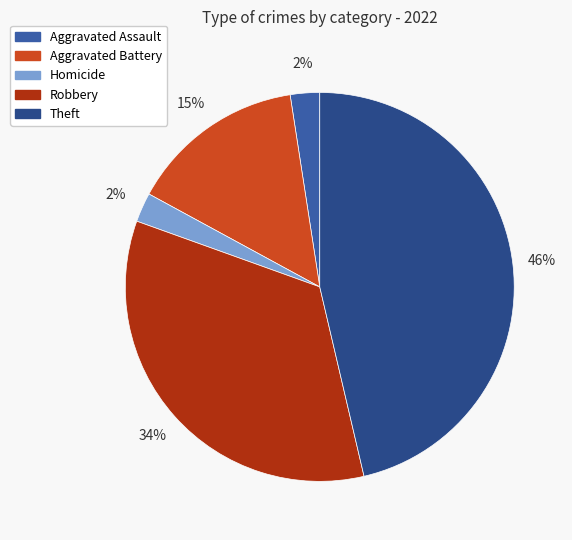

Count the number of slices in the pie.

5